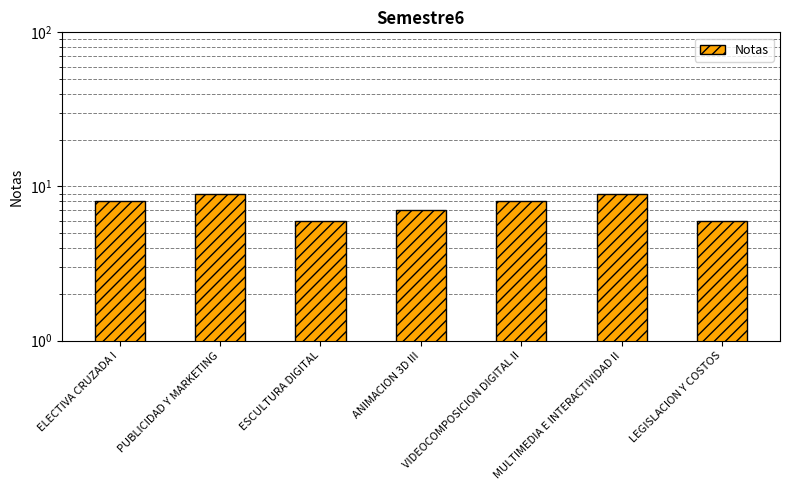

What is the label of the 2nd bar from the left?

PUBLICIDAD Y MARKETING